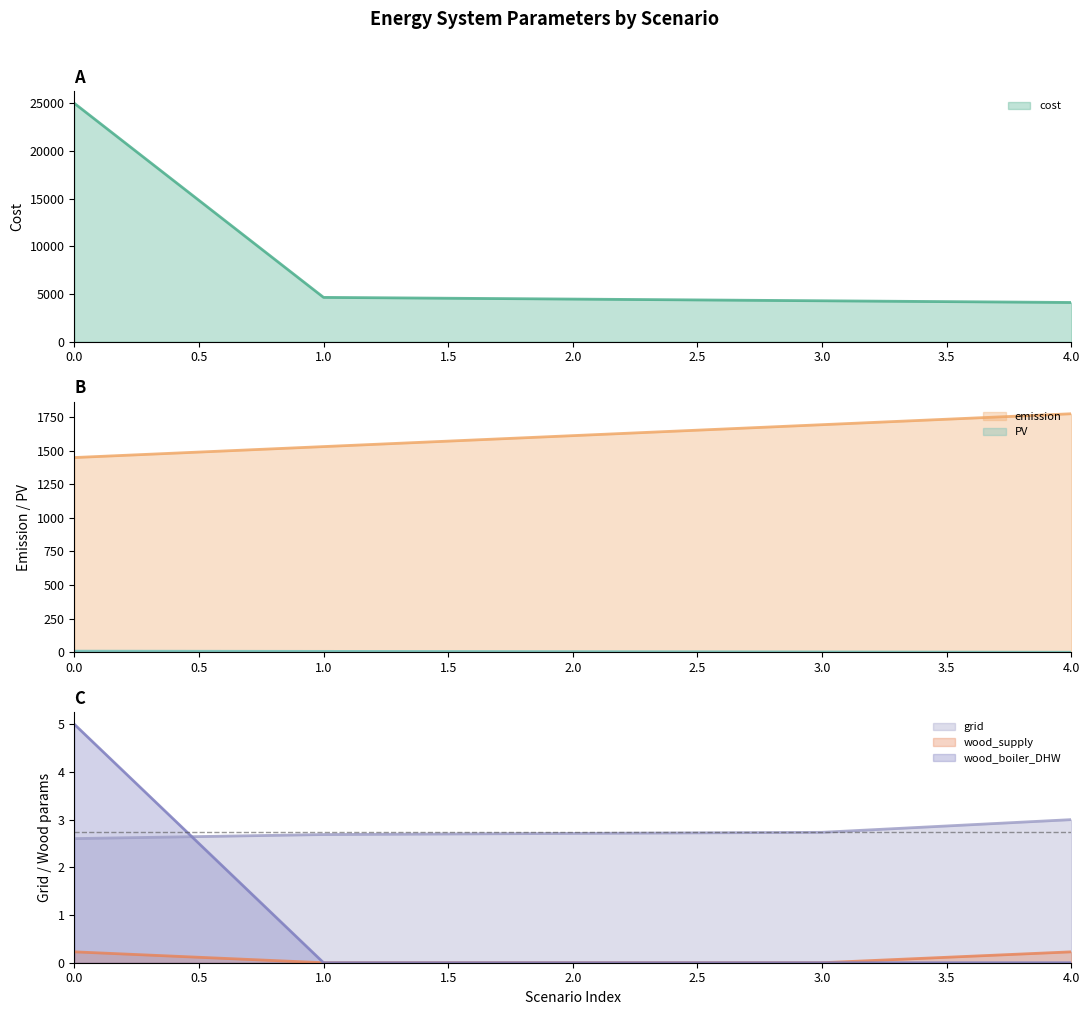

The value of PV at 3 is 3.8. True or false?

False